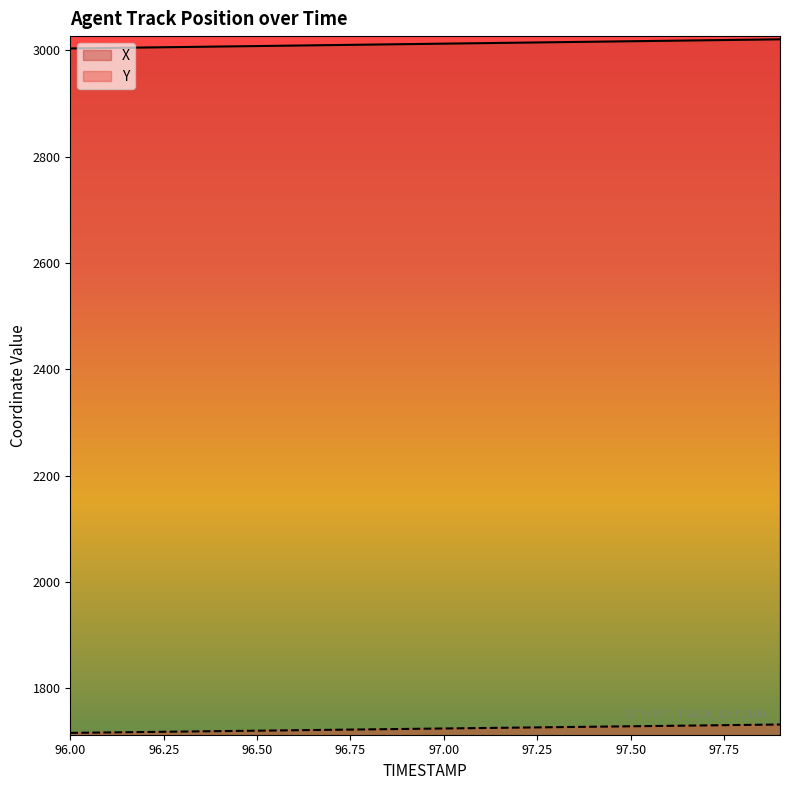

Reading left to right, transcribe all the data shown in this chart.

X: 3003.4	3004.3	3005.2	3006.2	3007.1	3008.0	3008.9	3009.8	3010.7	3011.6	3012.5	3013.4	3014.3	3015.2	3016.1	3017.0	3017.9	3018.8	3019.7	3020.6
Y: 1716.4	1717.2	1718.0	1718.8	1719.7	1720.5	1721.3	1722.2	1723.0	1723.8	1724.7	1725.5	1726.3	1727.1	1728.0	1728.8	1729.6	1730.5	1731.3	1732.1